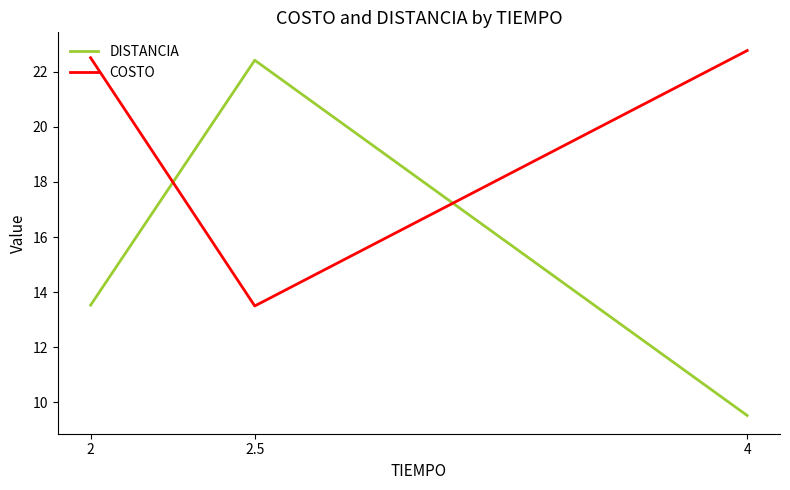

What are all the series names shown in the legend?

DISTANCIA, COSTO